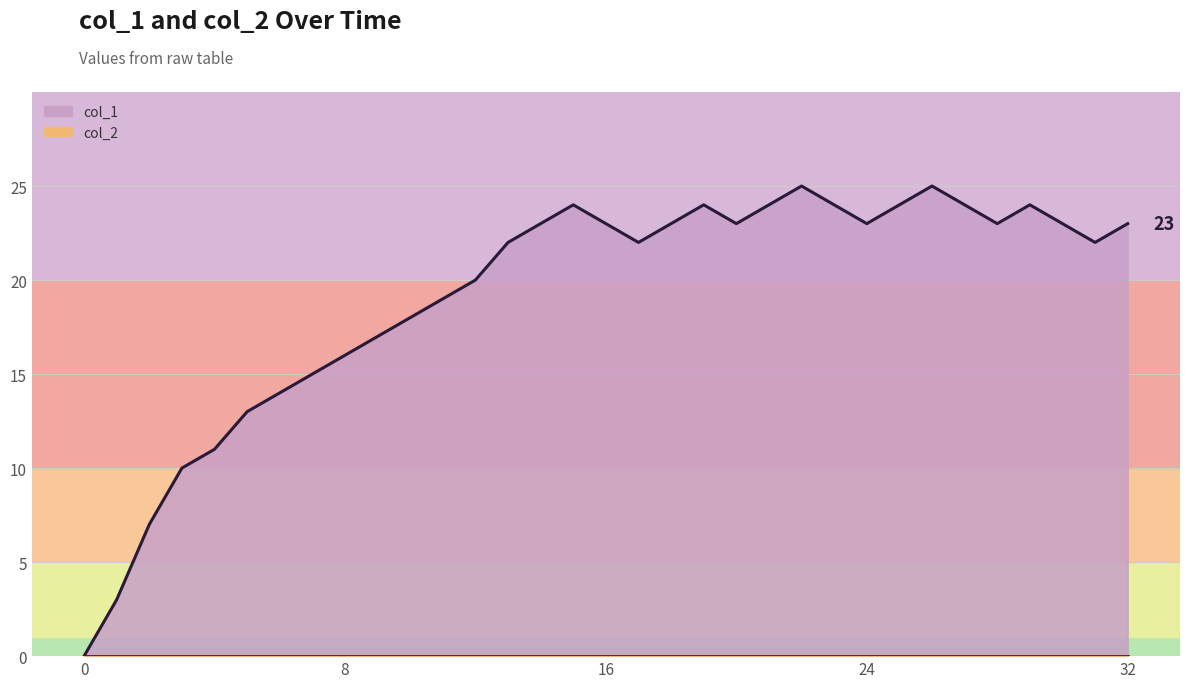

What is the change in value from 12 to 22?

+5